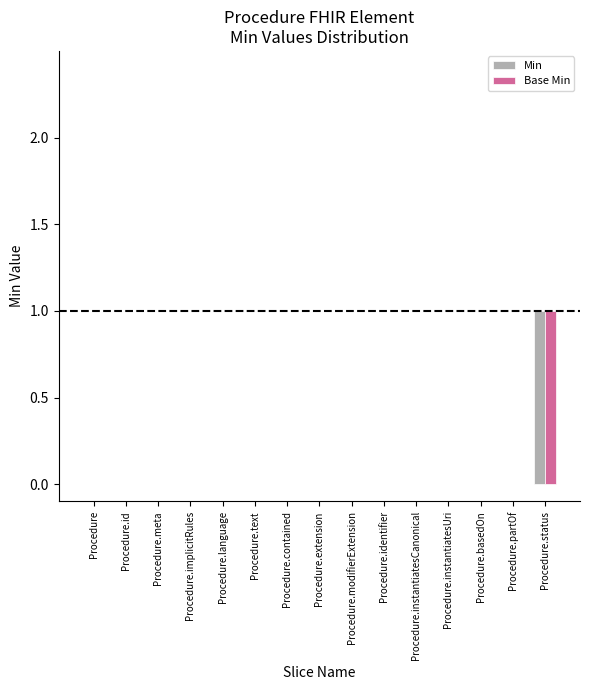

At which category does the chart reach its peak across all series?

Procedure.status